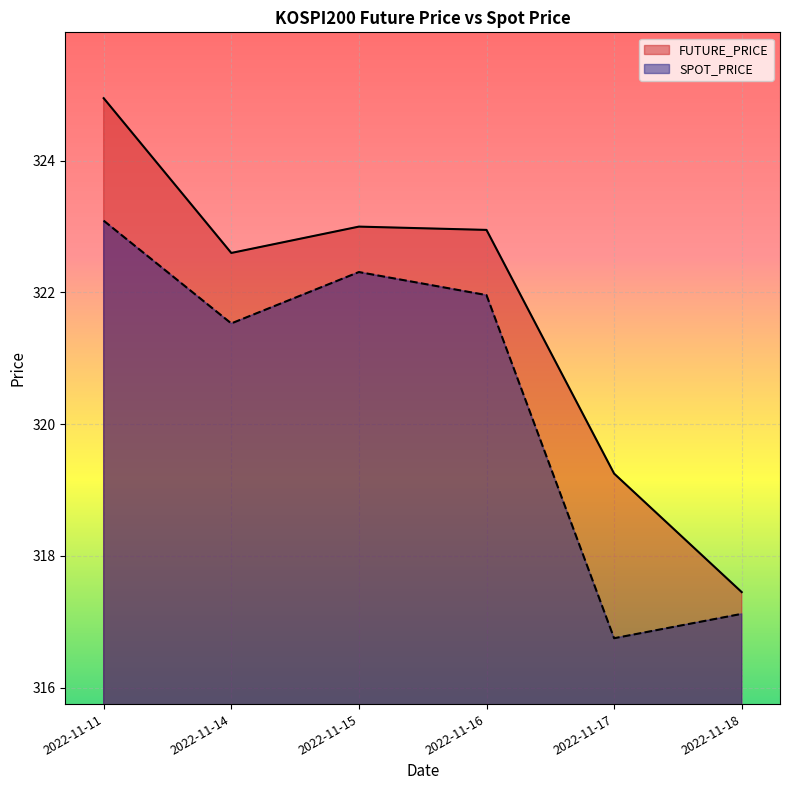

At which label does FUTURE_PRICE first exceed 322?

2022-11-11